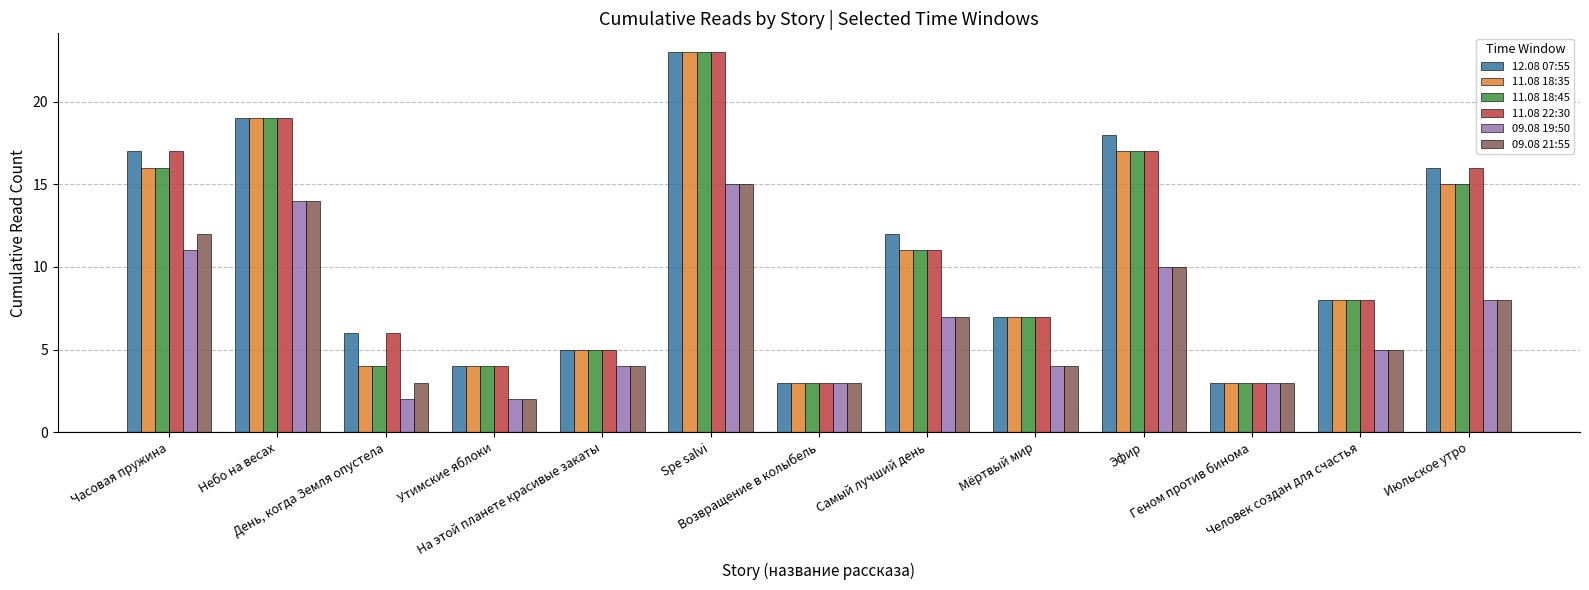

What are all the series names shown in the legend?

12.08 07:55, 11.08 18:35, 11.08 18:45, 11.08 22:30, 09.08 19:50, 09.08 21:55